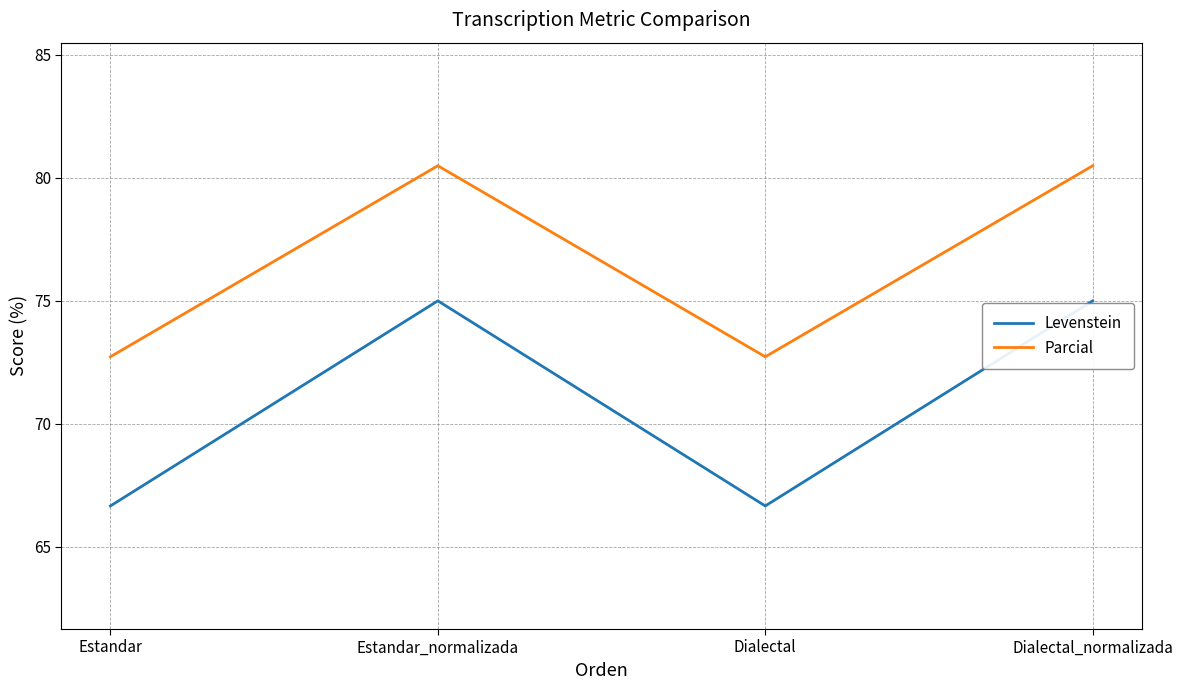

Read the Parcial value at Estandar_normalizada.

80.5